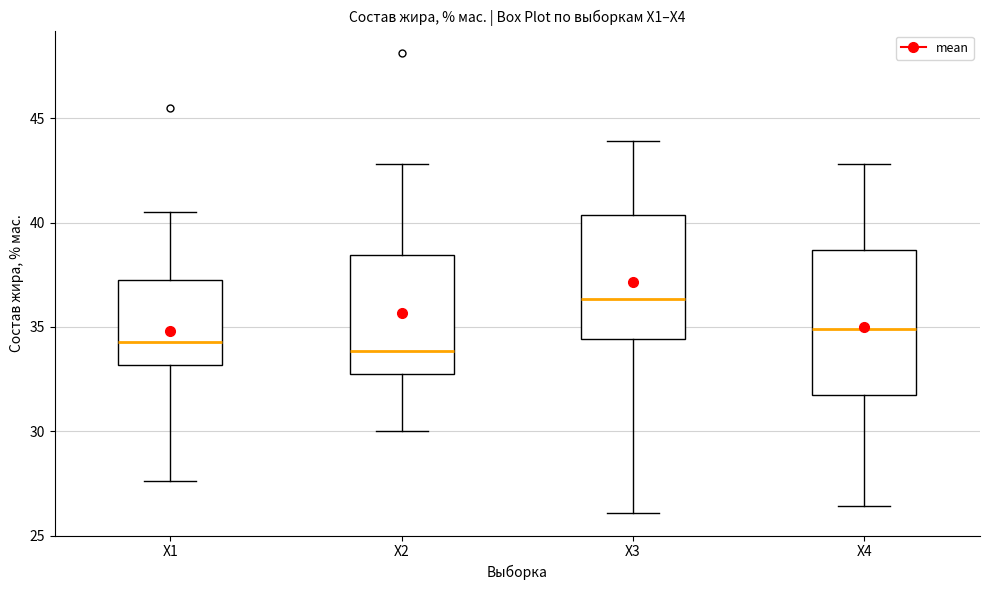

Where is the upper edge of the box for X1 on the y-axis? The values are not printed on the chart, so give them approximately, as read against the axis.

37.0